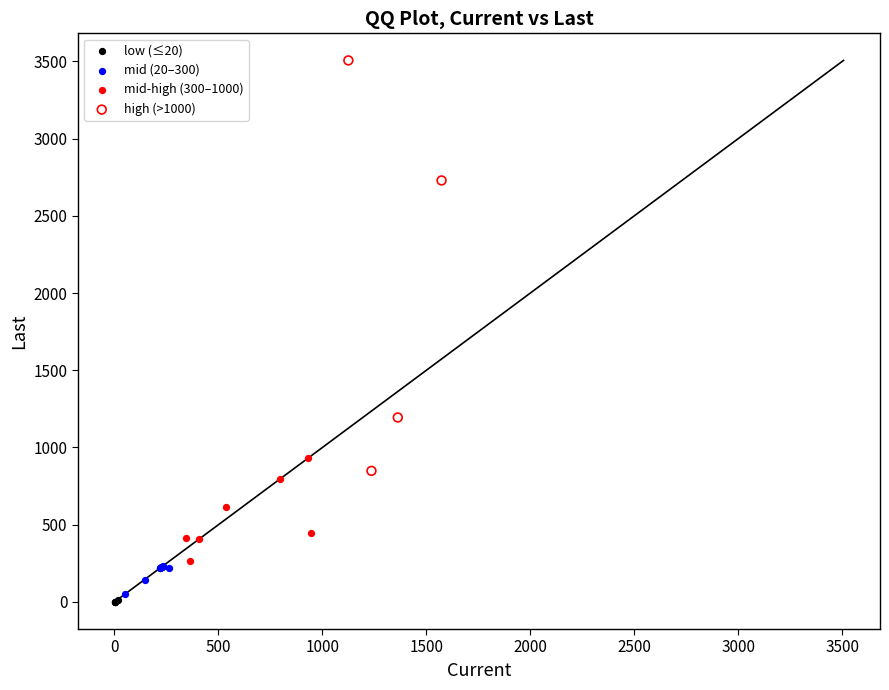

Which series has the widest spread of Y values?

high (>1000)